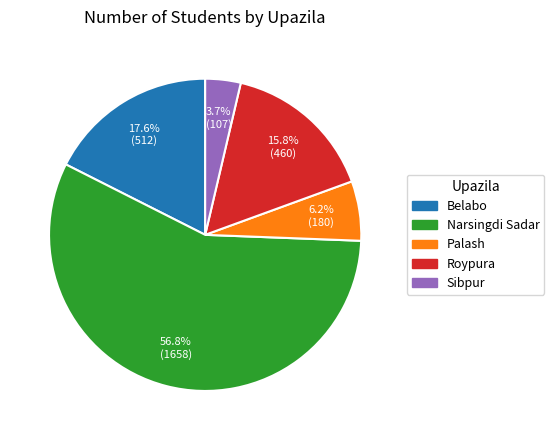

Does any single category account for the majority?

Yes